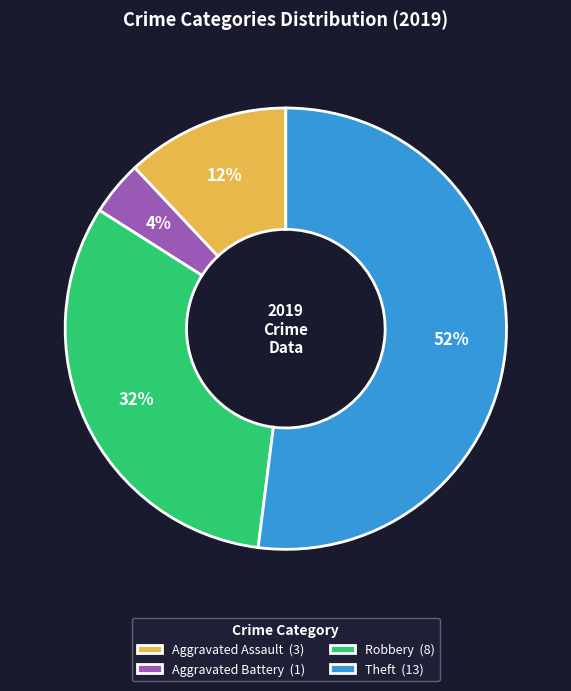

Does any single category account for the majority?

Yes